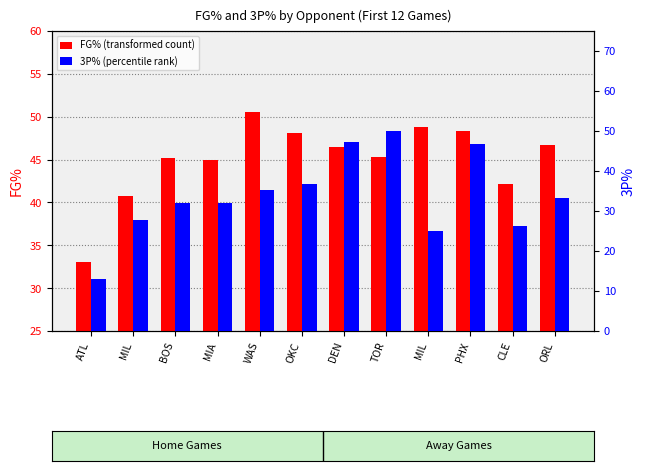

Which has a higher value, PHX or MIL?

MIL